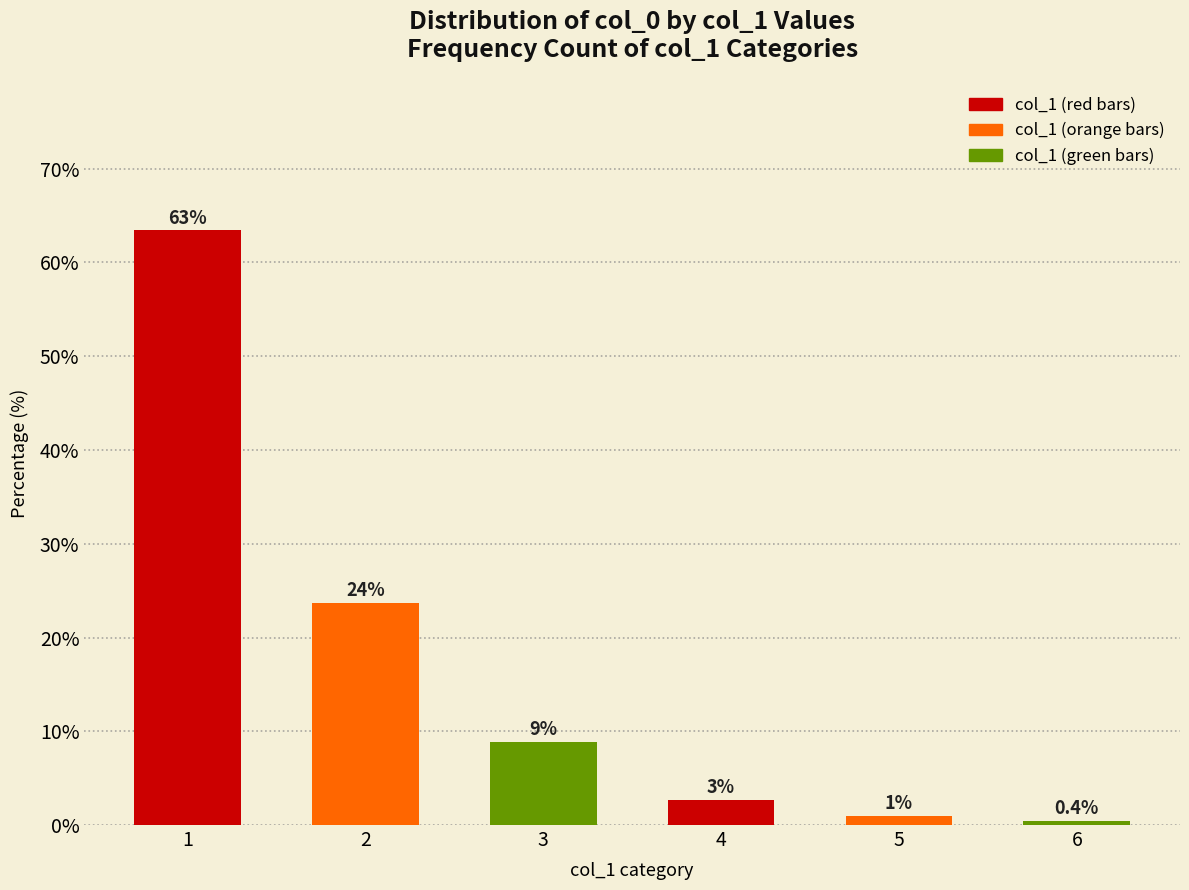

At which label is the value closest to 31?

2